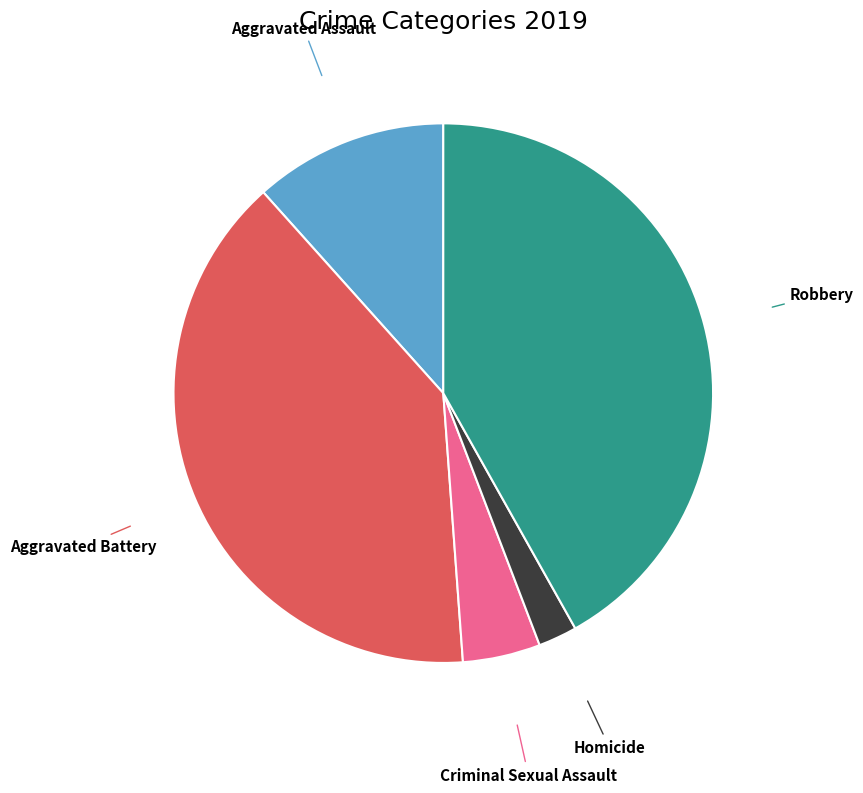

Rank the categories by value from highest to lowest.

Robbery, Aggravated Battery, Aggravated Assault, Criminal Sexual Assault, Homicide